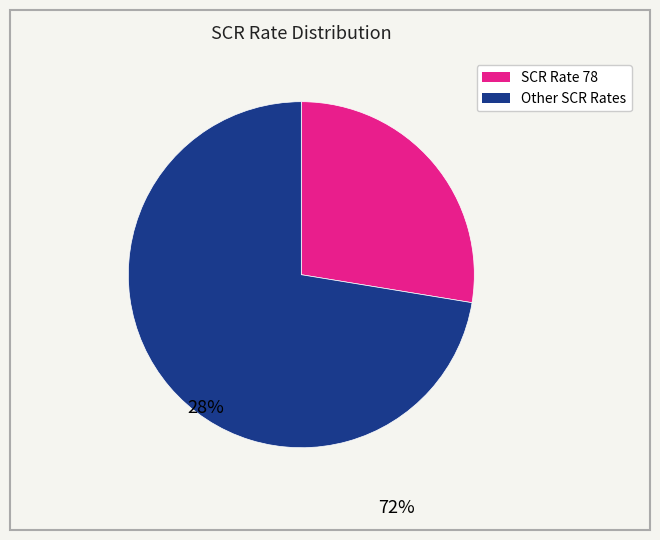

Is there a majority slice in this chart?

Yes